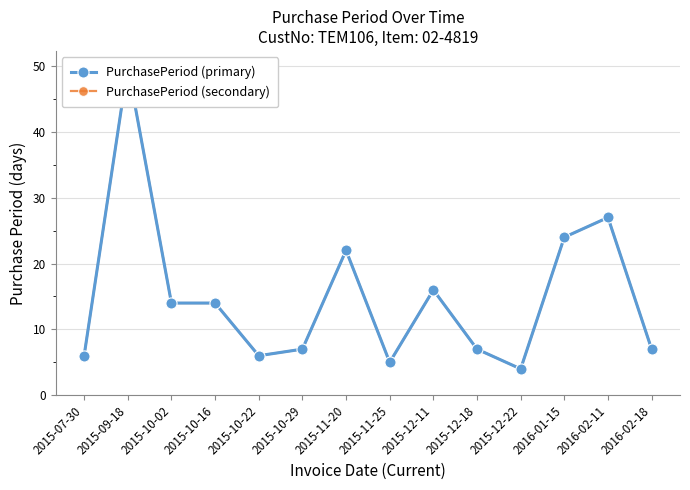

Reading right to left, what are all the values shown in this chart?

PurchasePeriod (primary): 2016-02-18=7	2016-02-11=27	2016-01-15=24	2015-12-22=4	2015-12-18=7	2015-12-11=16	2015-11-25=5	2015-11-20=22	2015-10-29=7	2015-10-22=6	2015-10-16=14	2015-10-02=14	2015-09-18=50	2015-07-30=6
PurchasePeriod (secondary): 2016-02-18=7	2016-02-11=27	2016-01-15=24	2015-12-22=4	2015-12-18=7	2015-12-11=16	2015-11-25=5	2015-11-20=22	2015-10-29=7	2015-10-22=6	2015-10-16=14	2015-10-02=14	2015-09-18=50	2015-07-30=6